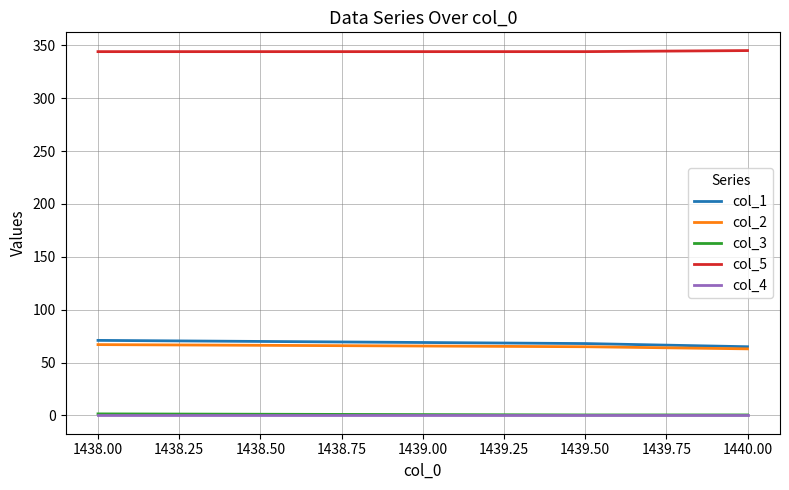

What position from the left is 1438.00?

1